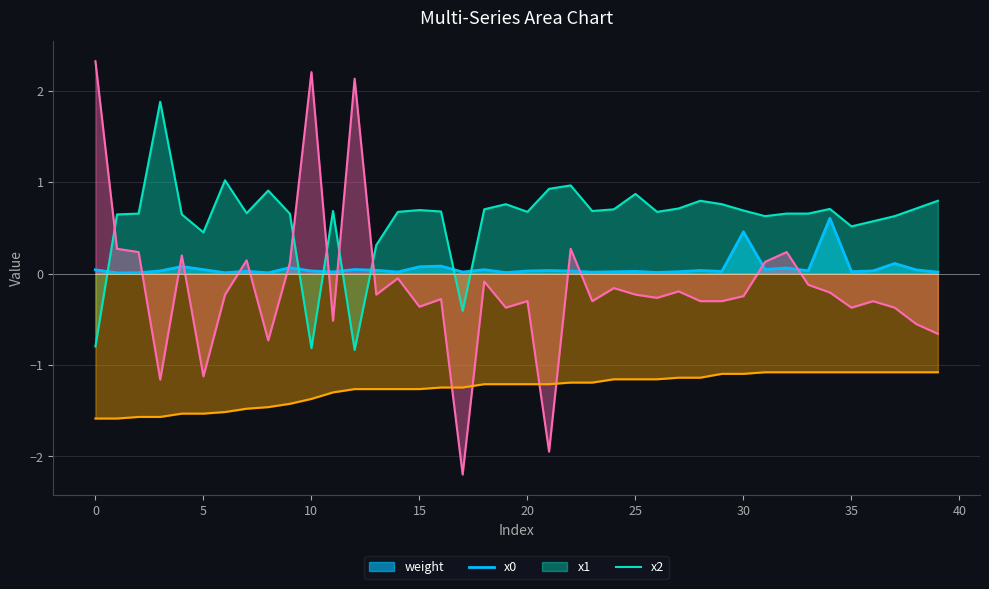

How many intersections are there between x1 and x2?

4